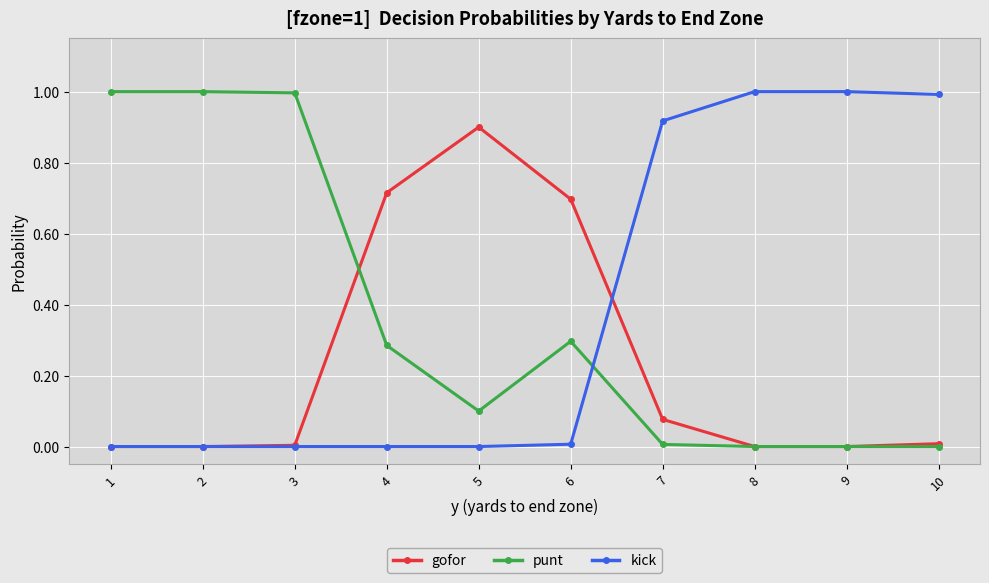

Which series has the largest total across all categories?

kick